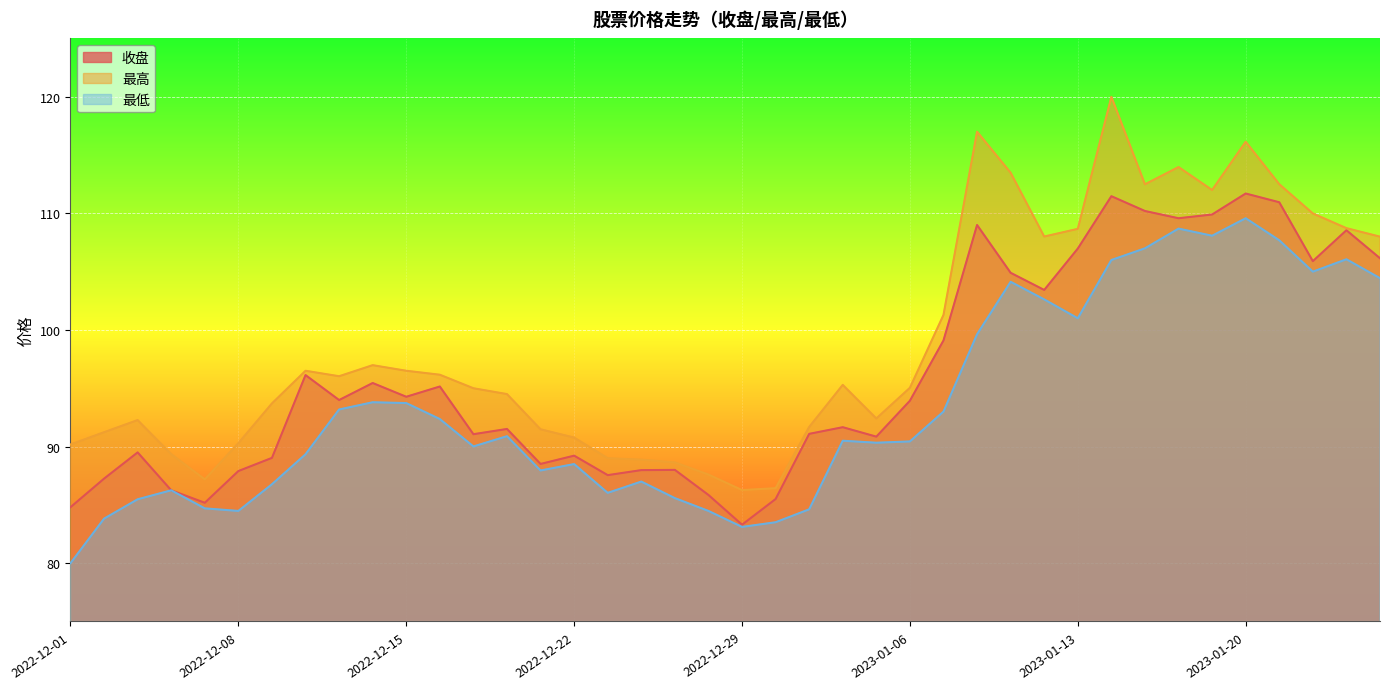

At which label is 最低 closest to 94?

2022-12-14